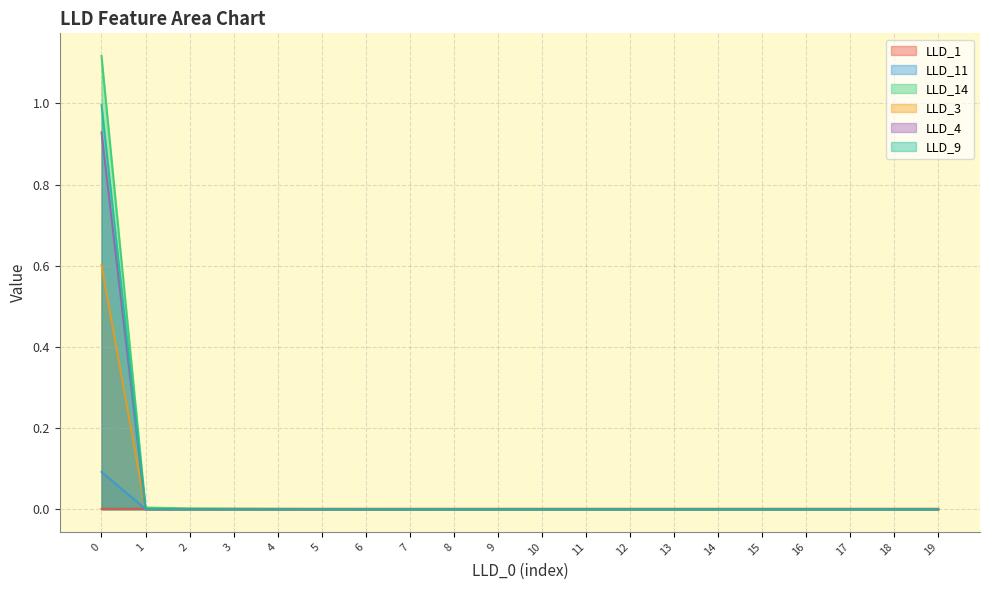

How many data points does each series have?

20